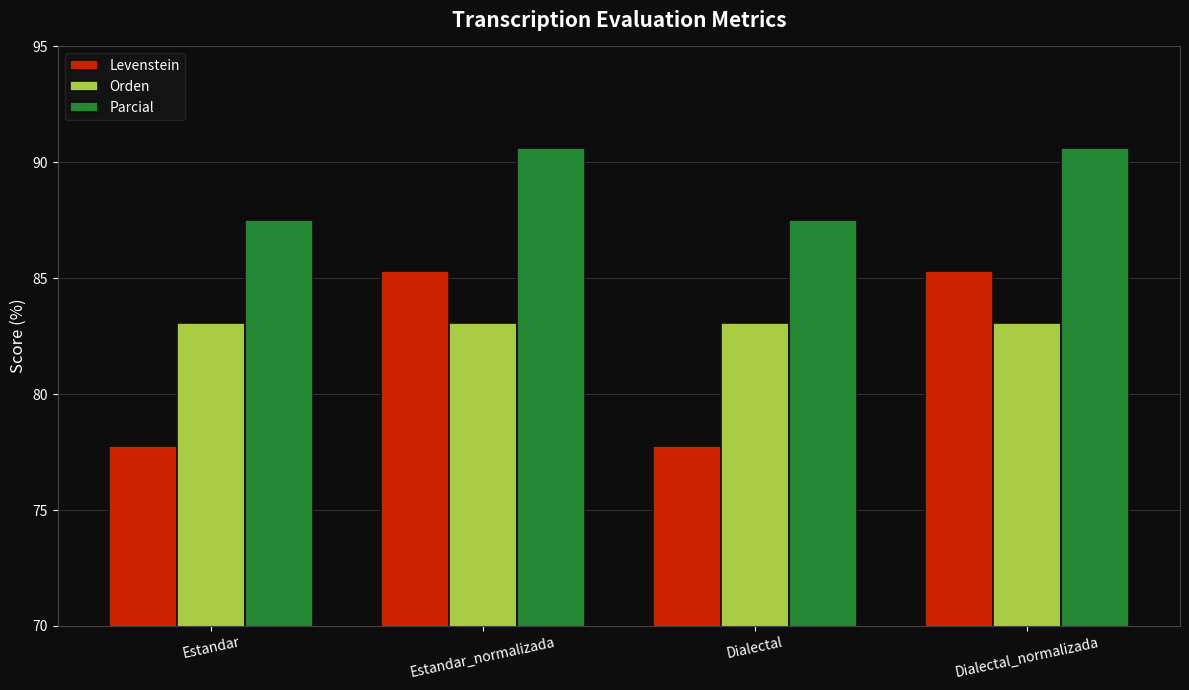

What is the maximum value shown in the chart?

90.6